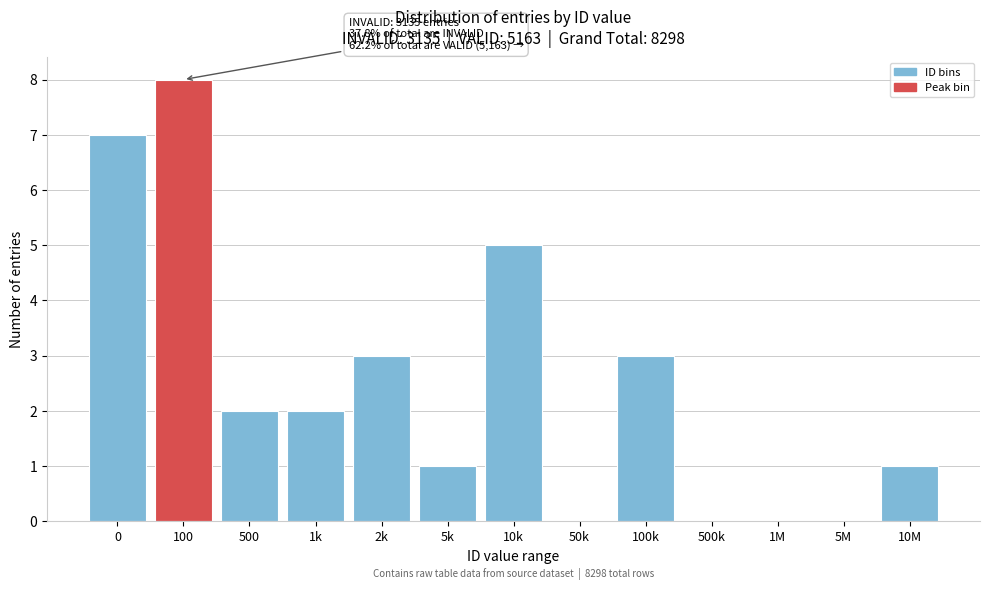

Reading left to right, extract all data points from this chart.

0=7	100=8	500=2	1k=2	2k=3	5k=1	10k=5	50k=0	100k=3	500k=0	1M=0	5M=0	10M=1